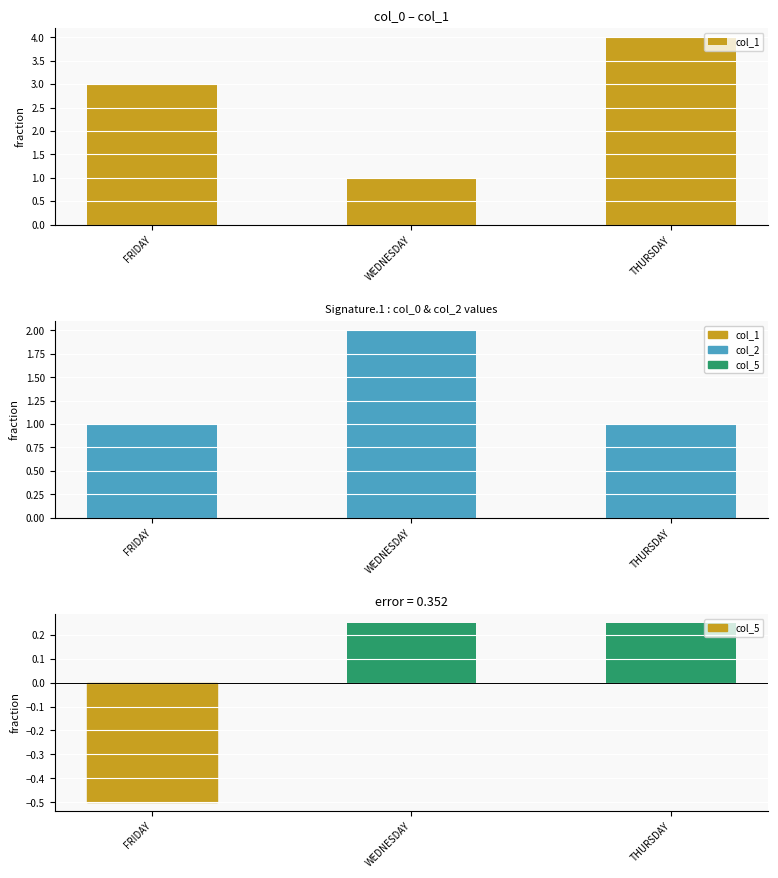

List the series in order of their overall mean, highest first.

col_1, col_2, col_5